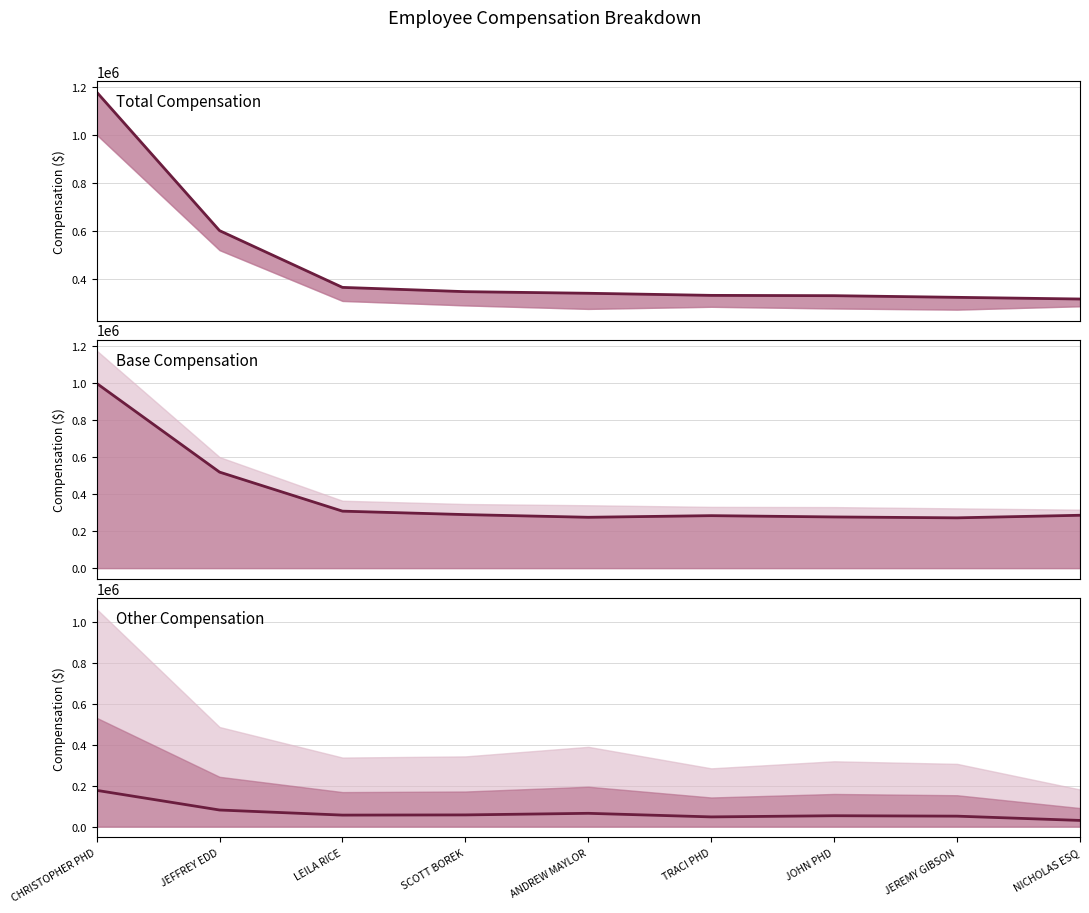

Reading right to left, transcribe all the data shown in this chart.

Total Comp Line: NICHOLAS ESQ=316330	JEREMY GIBSON=323300	JOHN PHD=330198	TRACI PHD=331471	ANDREW MAYLOR=340215	SCOTT BOREK=346901	LEILA RICE=364659	JEFFREY EDD=600875	CHRISTOPHER PHD=1177487
Base Comp Line: NICHOLAS ESQ=286054	JEREMY GIBSON=272121	JOHN PHD=276935	TRACI PHD=283947	ANDREW MAYLOR=275151	SCOTT BOREK=289636	LEILA RICE=308339	JEFFREY EDD=519646	CHRISTOPHER PHD=1000021
Other Comp Line: NICHOLAS ESQ=30276	JEREMY GIBSON=51179	JOHN PHD=53263	TRACI PHD=47524	ANDREW MAYLOR=65064	SCOTT BOREK=57265	LEILA RICE=56320	JEFFREY EDD=81229	CHRISTOPHER PHD=177466